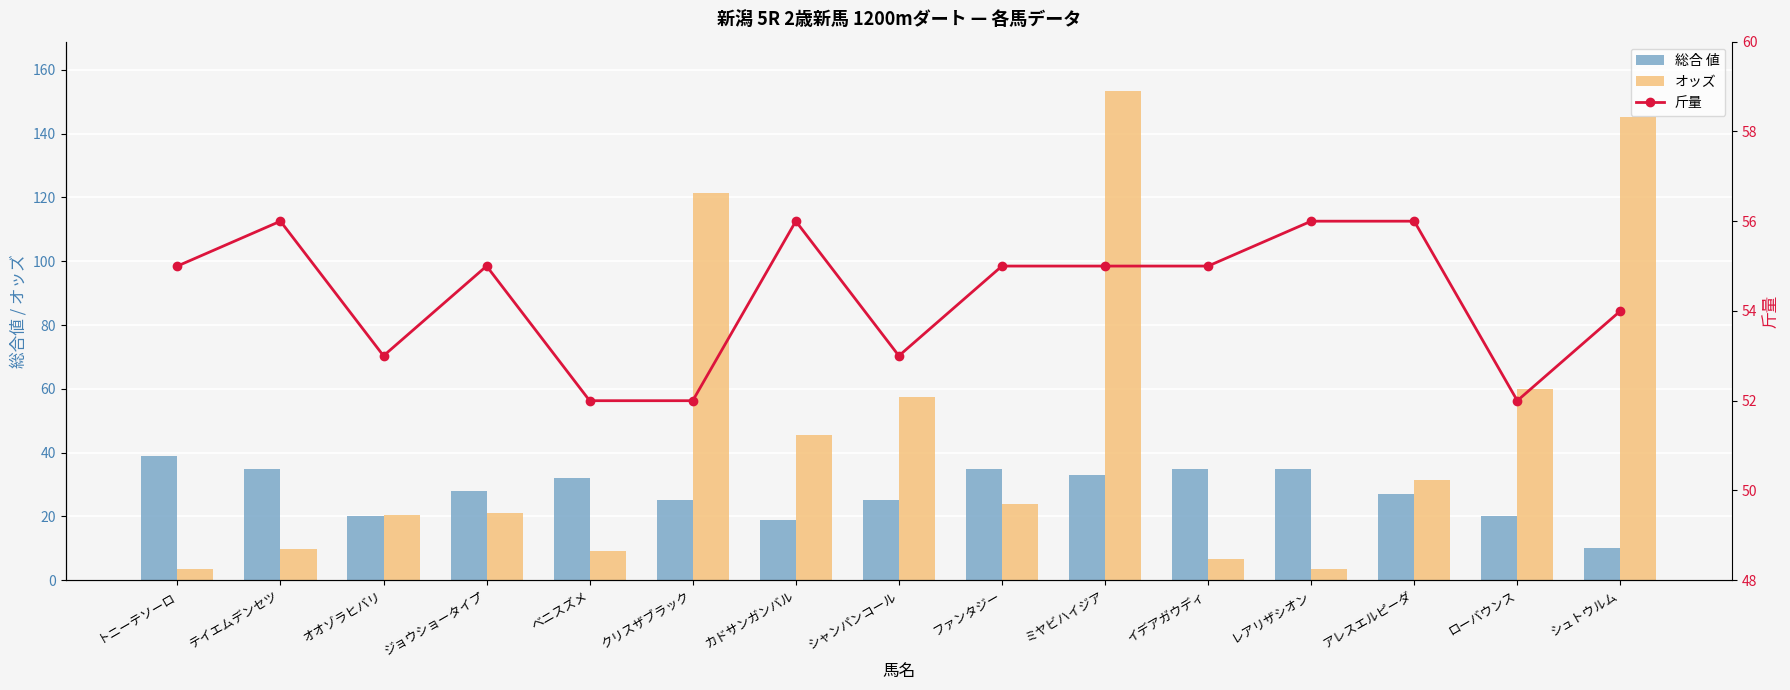

Reading right to left, what are all the values shown in this chart?

総合 値: 10.0	20.0	27.0	35.0	35.0	33.0	35.0	25.0	19.0	25.0	32.0	28.0	20.0	35.0	39.0
オッズ: 145.1	60.0	31.3	3.5	6.6	153.5	23.8	57.3	45.6	121.4	9.2	21.2	20.5	9.8	3.4
斤量: 54.0	52.0	56.0	56.0	55.0	55.0	55.0	53.0	56.0	52.0	52.0	55.0	53.0	56.0	55.0